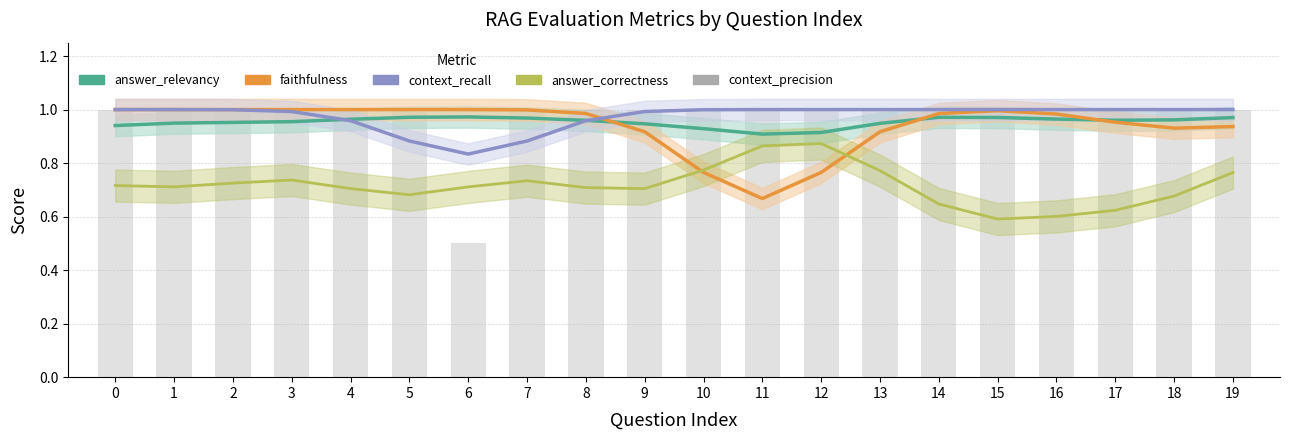

What is the minimum value shown in the chart?

0.5